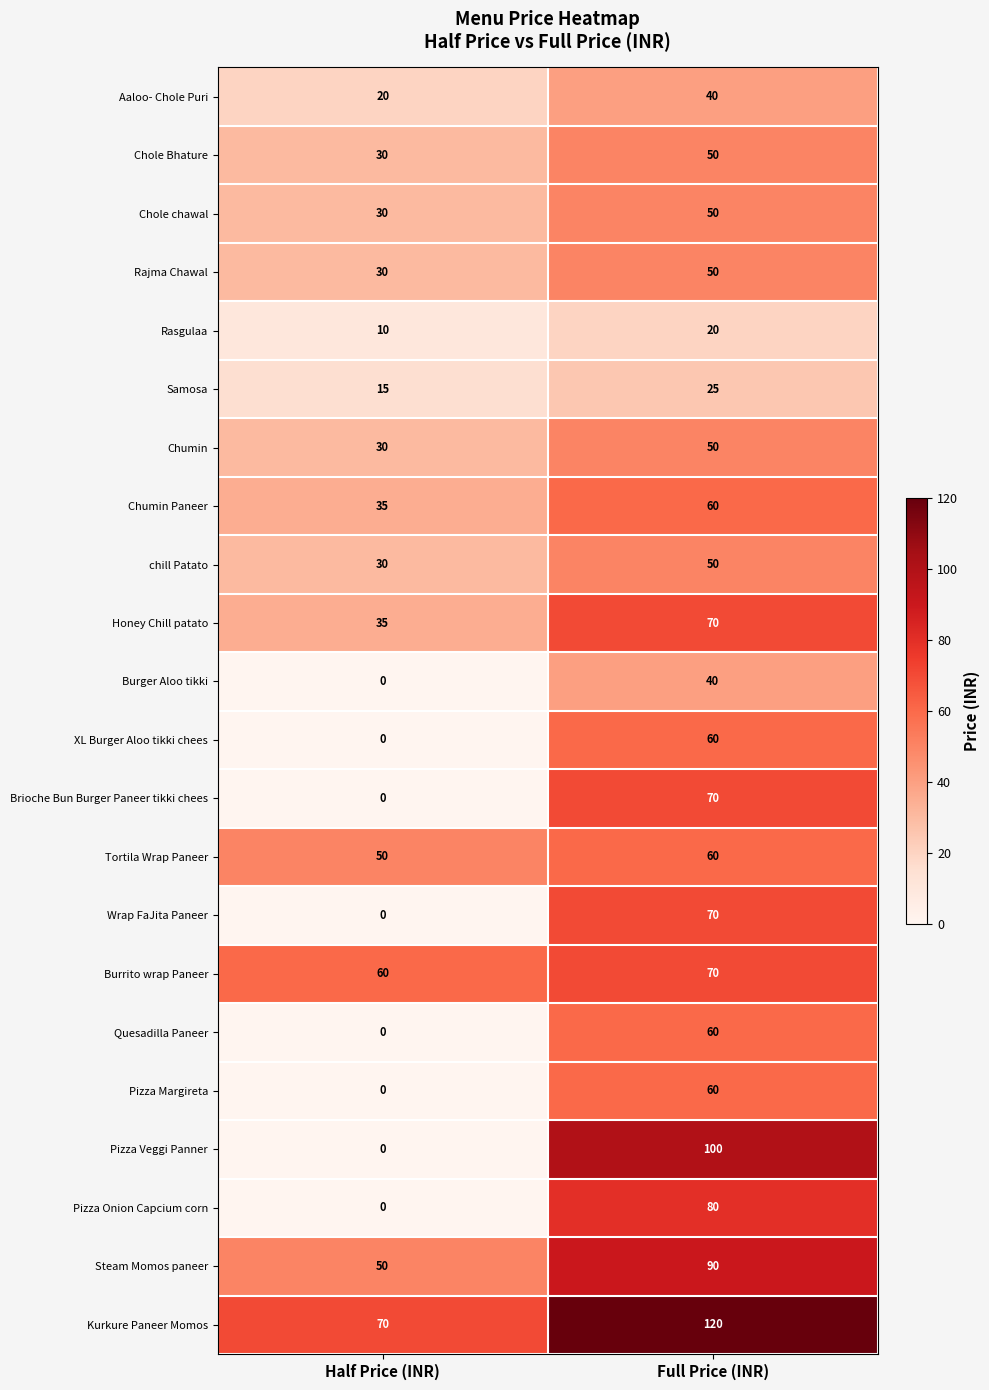

At which label does Pizza Onion Capcium corn reach its minimum?

Half Price (INR)